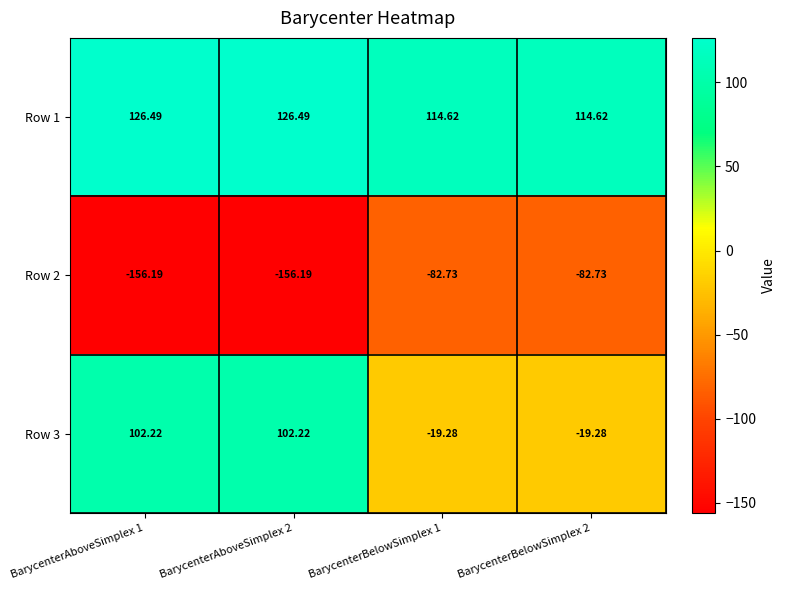

What is the difference between the highest and lowest values at BarycenterAboveSimplex 1?

282.7